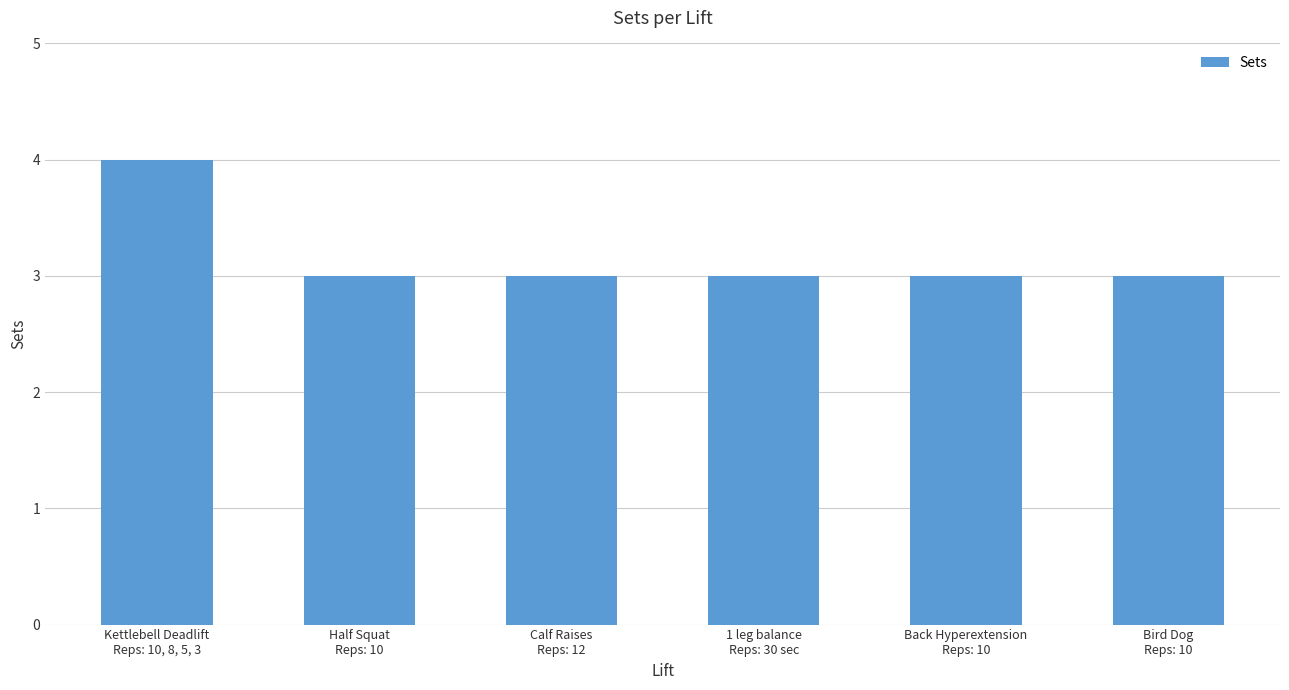

What is the sum of all values?

19